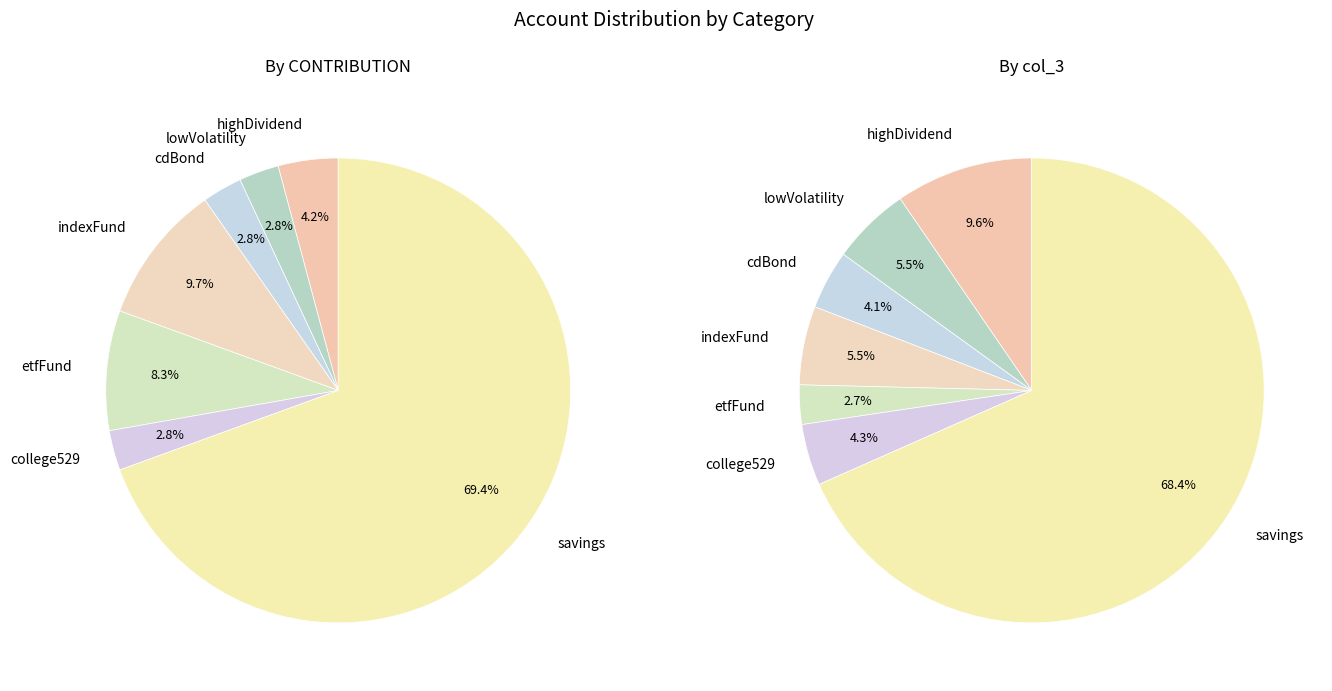

Is there any slice that represents more than half of the pie?

Yes